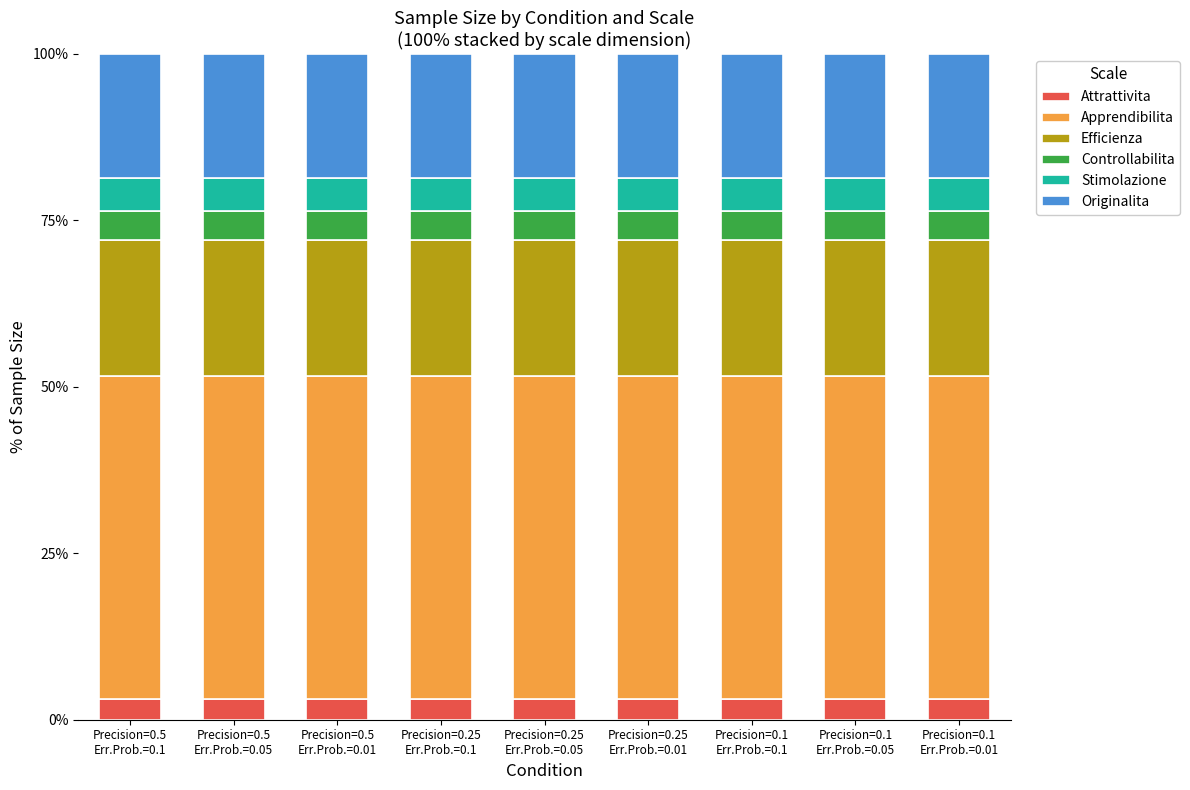

What is the sum of all Attrattivita values?

28.0